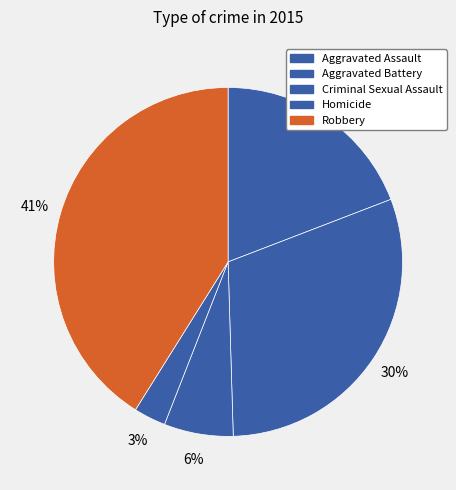

Which has a higher value, Aggravated Battery or Robbery?

Robbery